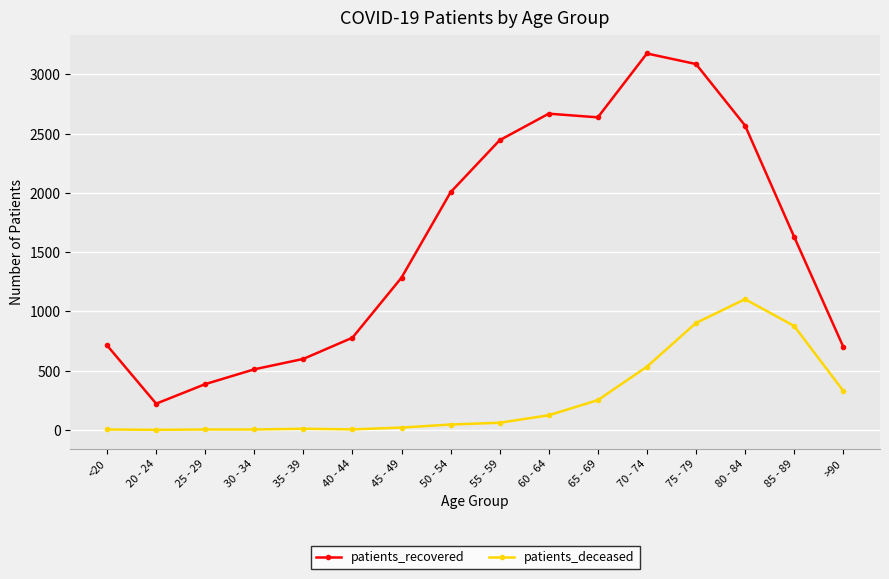

The patients_recovered series shows 778 at 40 - 44. True or false?

True